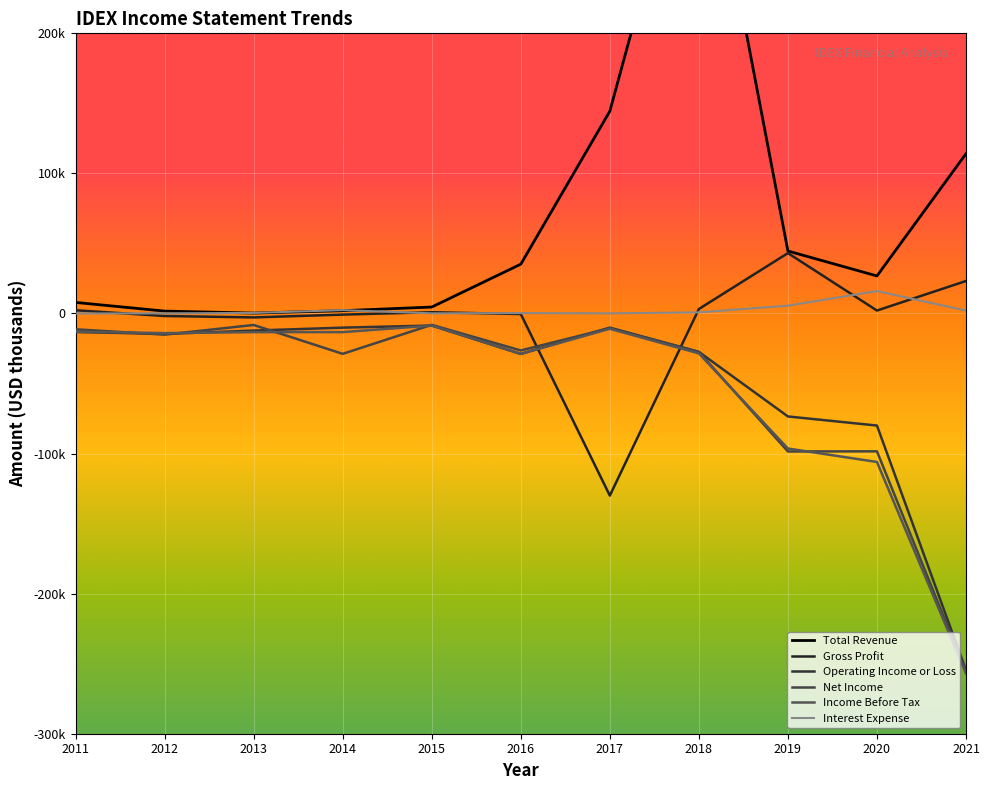

True or false: Interest Expense has more than 2 points higher than both neighbors.

True